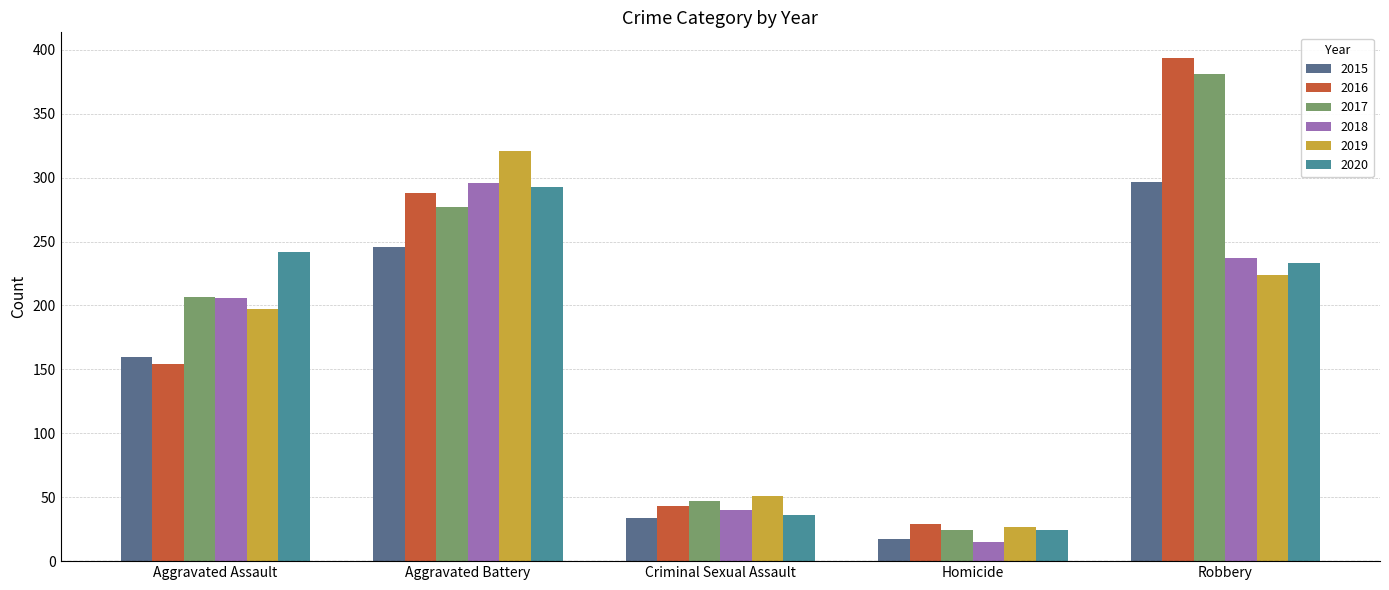

What is the label of the 1st bar from the left?

Aggravated Assault